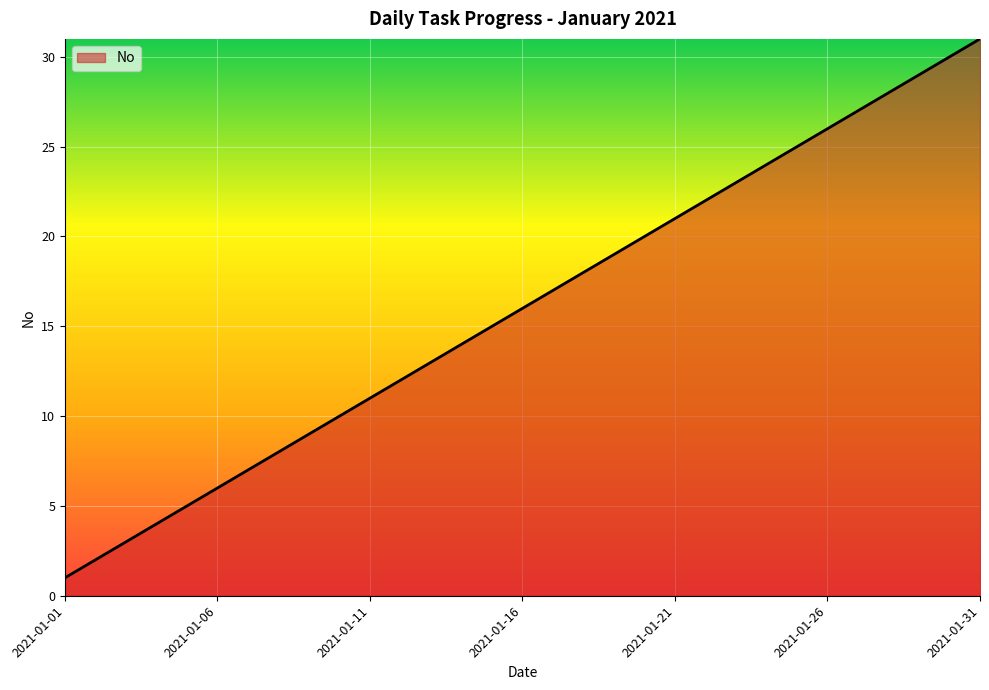

What is the greatest value displayed?

31